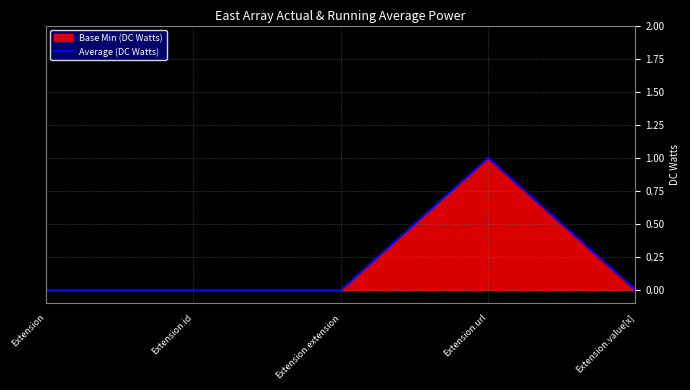

Does the chart display data point markers on the line(s)?

No